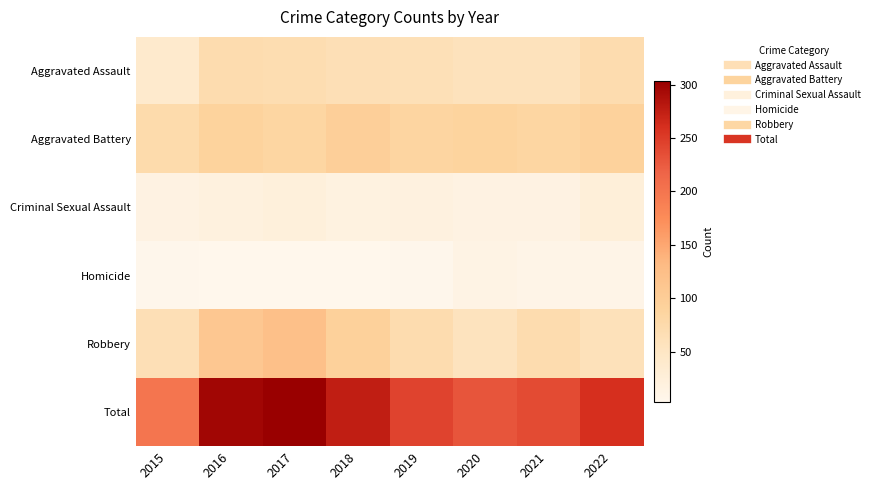

Reading left to right, what are all the values shown in this chart?

Aggravated Assault: 2015=40	2016=72	2017=69	2018=65	2019=63	2020=58	2021=58	2022=72
Aggravated Battery: 2015=74	2016=90	2017=85	2018=96	2019=86	2020=88	2021=85	2022=92
Criminal Sexual Assault: 2015=15	2016=20	2017=23	2018=18	2019=19	2020=15	2021=15	2022=26
Homicide: 2015=5	2016=4	2017=4	2018=3	2019=5	2020=13	2021=9	2022=10
Robbery: 2015=65	2016=110	2017=122	2018=93	2019=71	2020=56	2021=71	2022=60
Total: 2015=199	2016=296	2017=303	2018=275	2019=244	2020=230	2021=238	2022=260